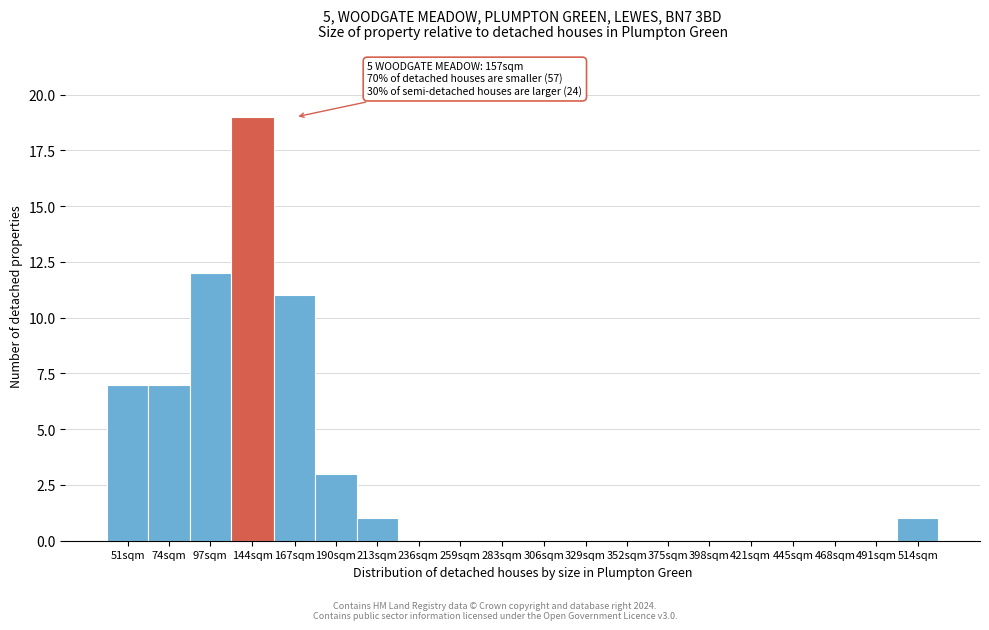

Reading left to right, transcribe all the data shown in this chart.

51sqm=7	74sqm=7	97sqm=12	144sqm=19	167sqm=11	190sqm=3	213sqm=1	236sqm=0	259sqm=0	283sqm=0	306sqm=0	329sqm=0	352sqm=0	375sqm=0	398sqm=0	421sqm=0	445sqm=0	468sqm=0	491sqm=0	514sqm=1